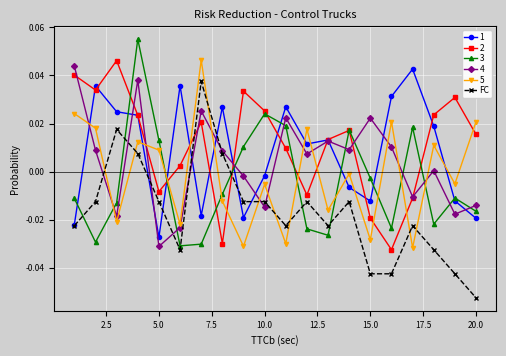

True or false: 2 has more than 0 interior local peaks.

True